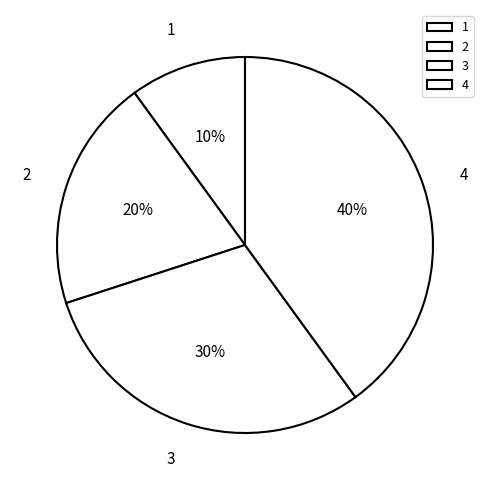

Is there any slice that represents more than half of the pie?

No